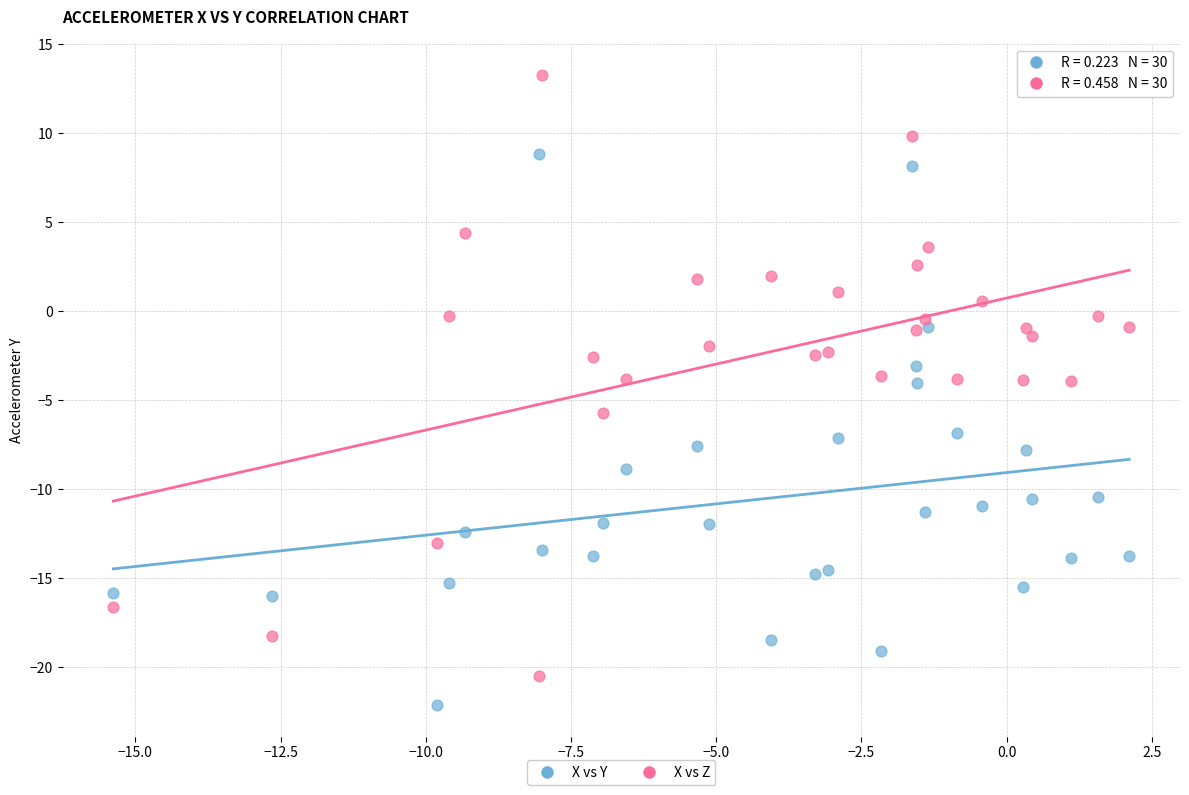

Across all data points, what is the range of X values (max minus min)?

17.5